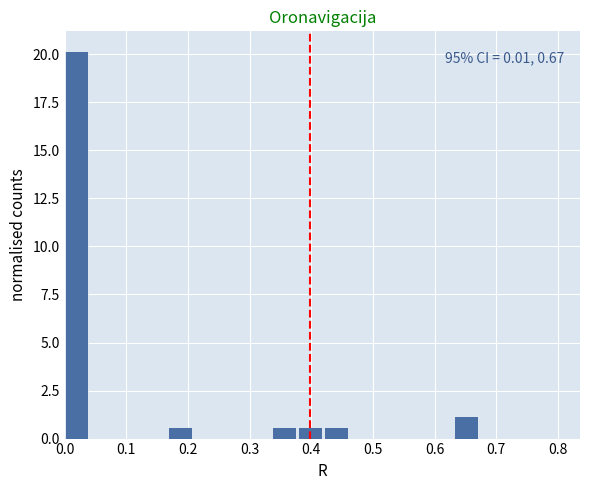

Over which range of the x-axis is the bar tallest?

0.00 to 0.04